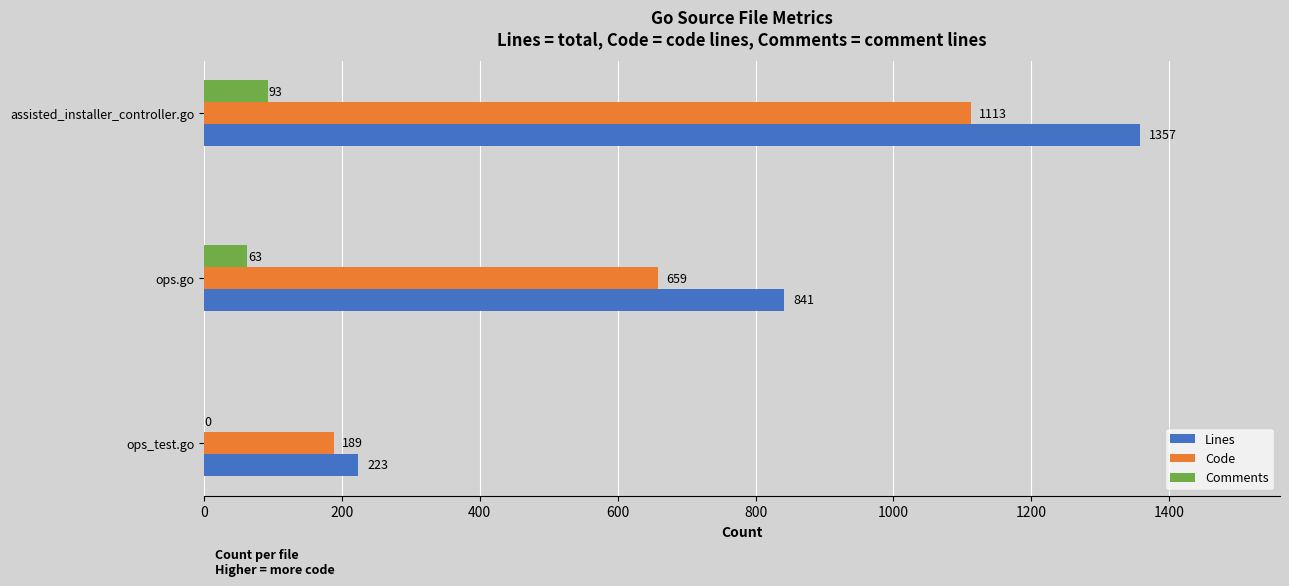

What are all the series names shown in the legend?

Lines, Code, Comments